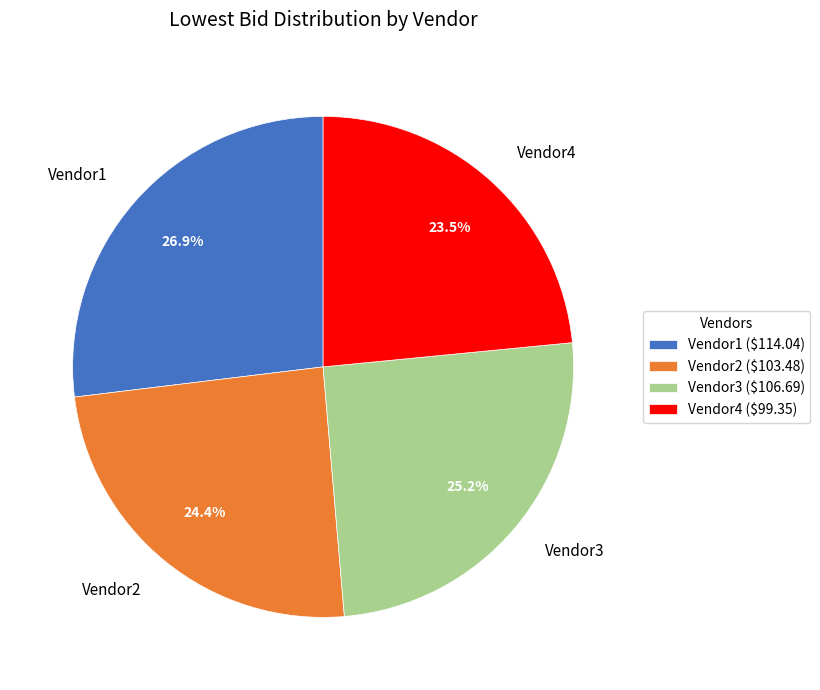

What portion of the pie excludes Vendor4?

76.5%